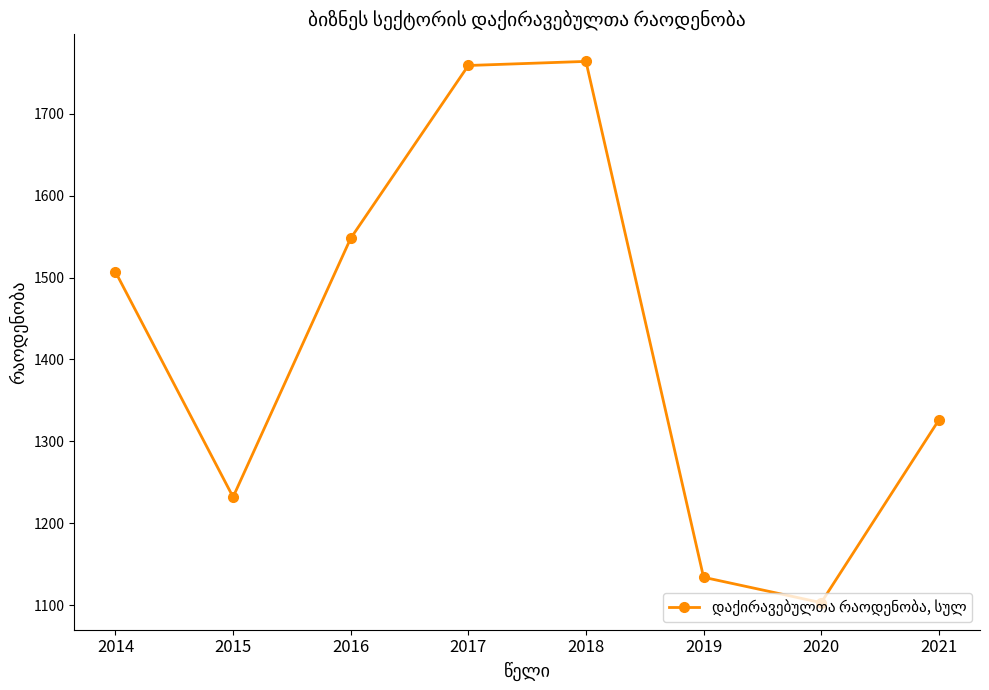

How many interior local peaks (higher than both neighbors) does the data have?

1